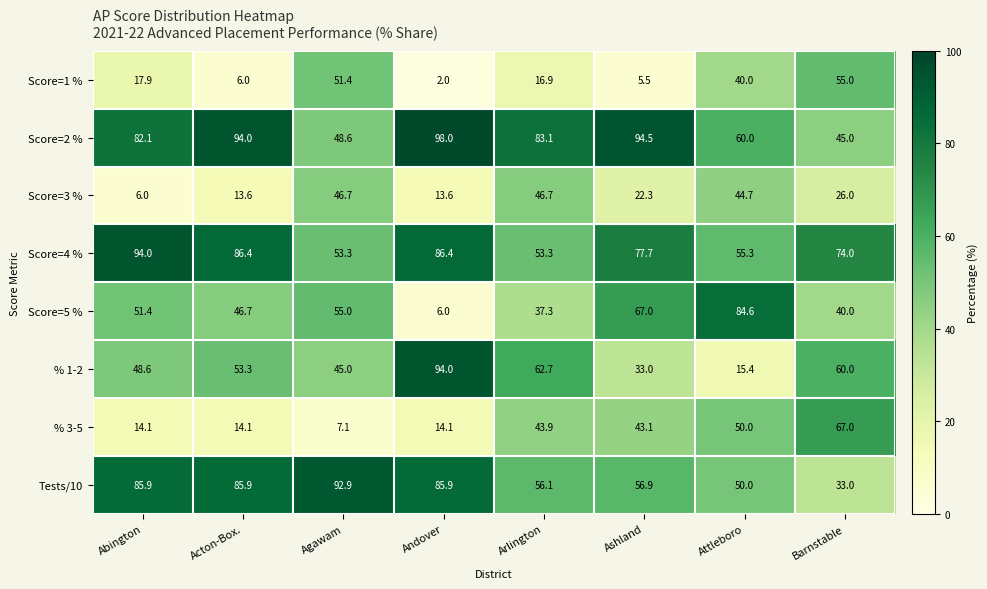

True or false: Score=4 % has a value of 86.4 at Acton-Box..

True